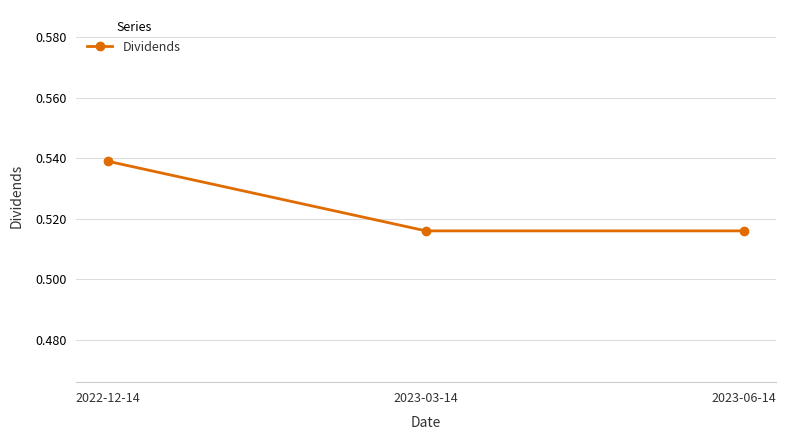

The value at 2022-12-14 is 0.2. True or false?

False